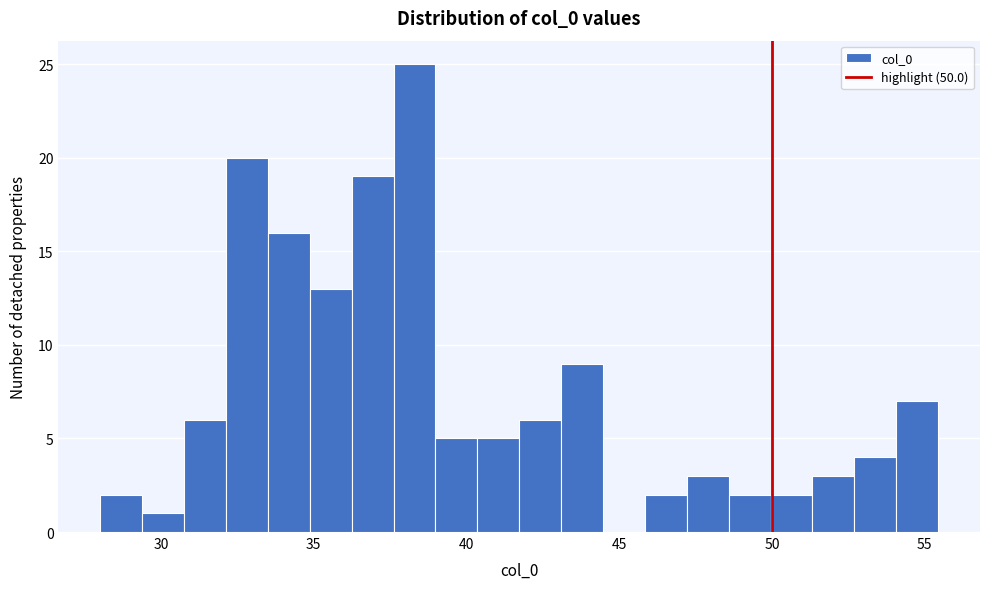

Around what value on the x-axis is the tallest bar? Give the approximate position of its centre, as read against the axis.

38.5